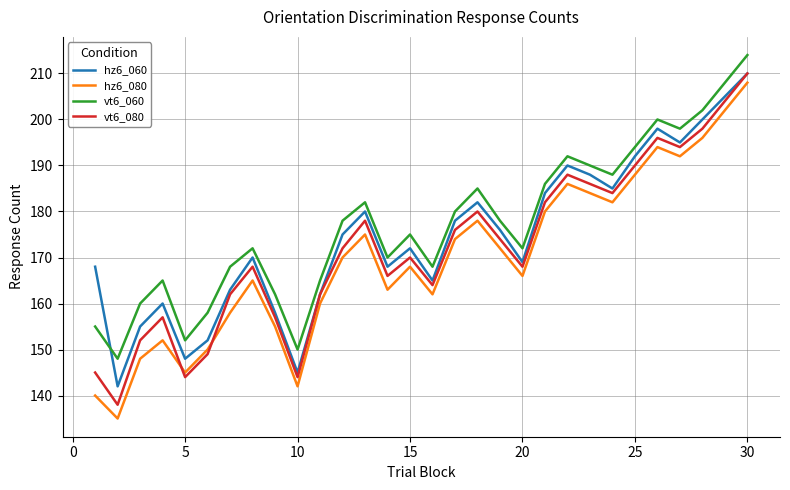

What is the average value of the hz6_080 series?

170